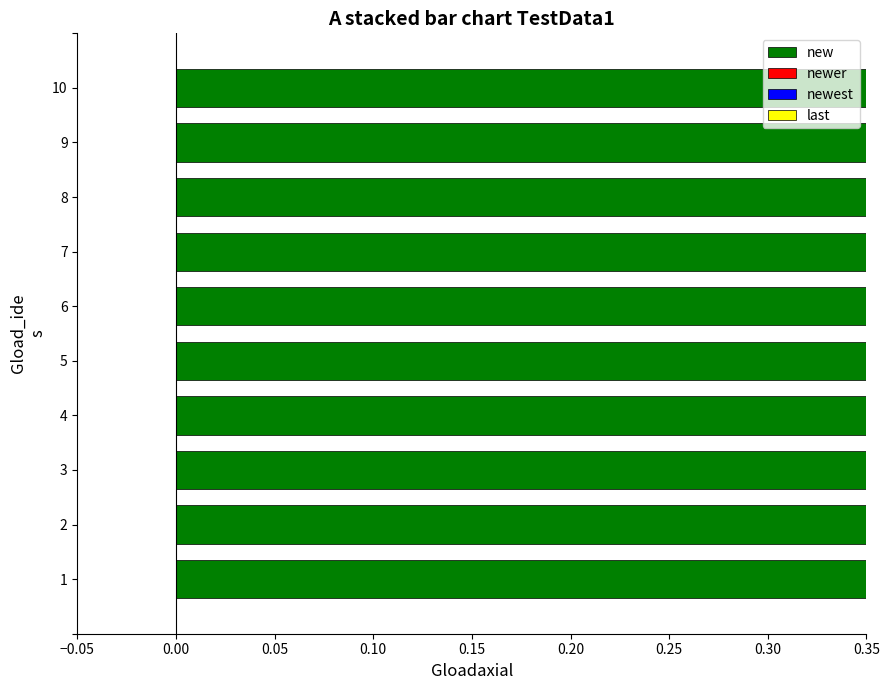

What is the total value across all series at 9?

8.7